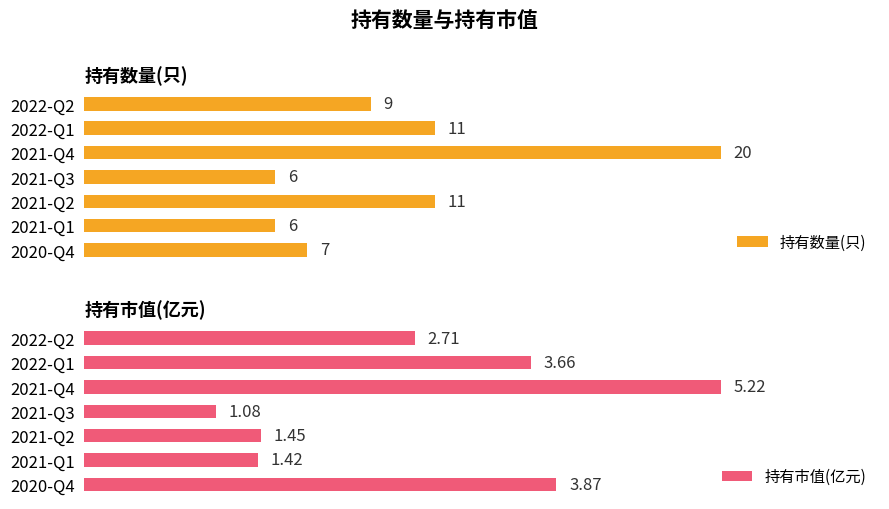

At which label does 持有数量(只) reach its peak?

2021-Q4